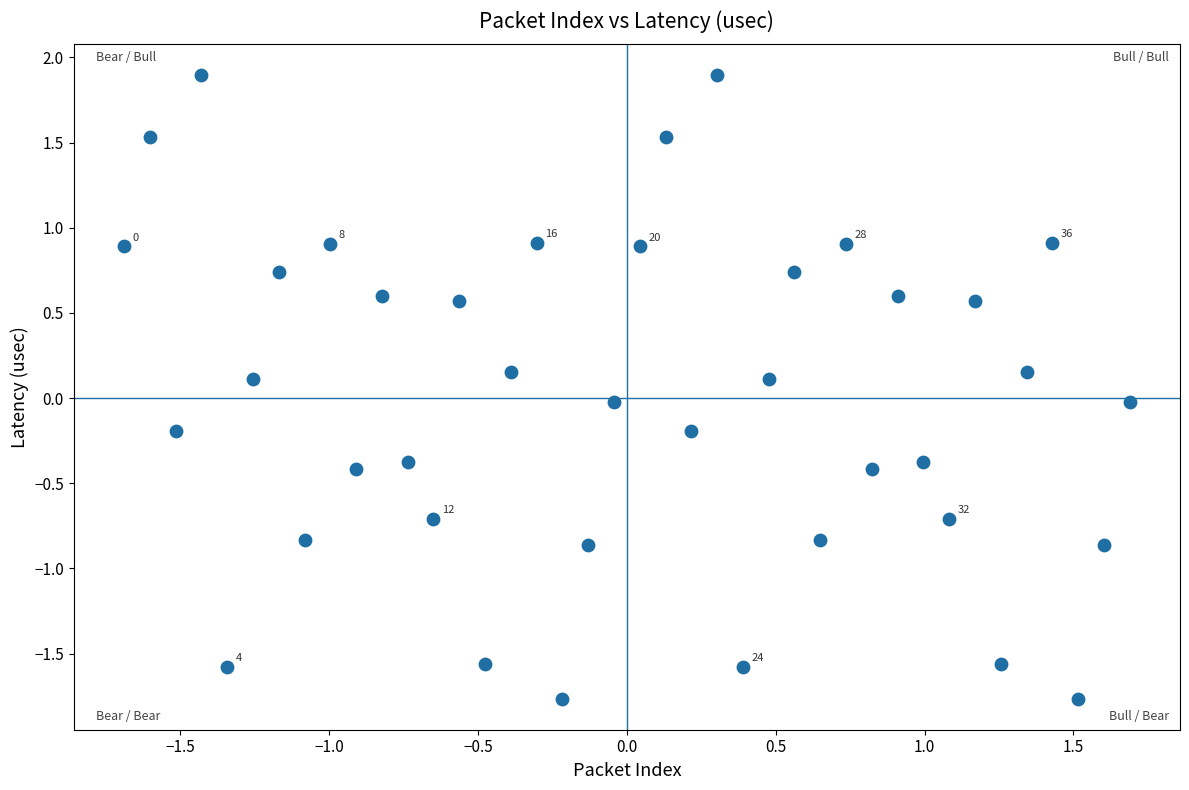

What is the range of Y values (max minus min)?

3.7